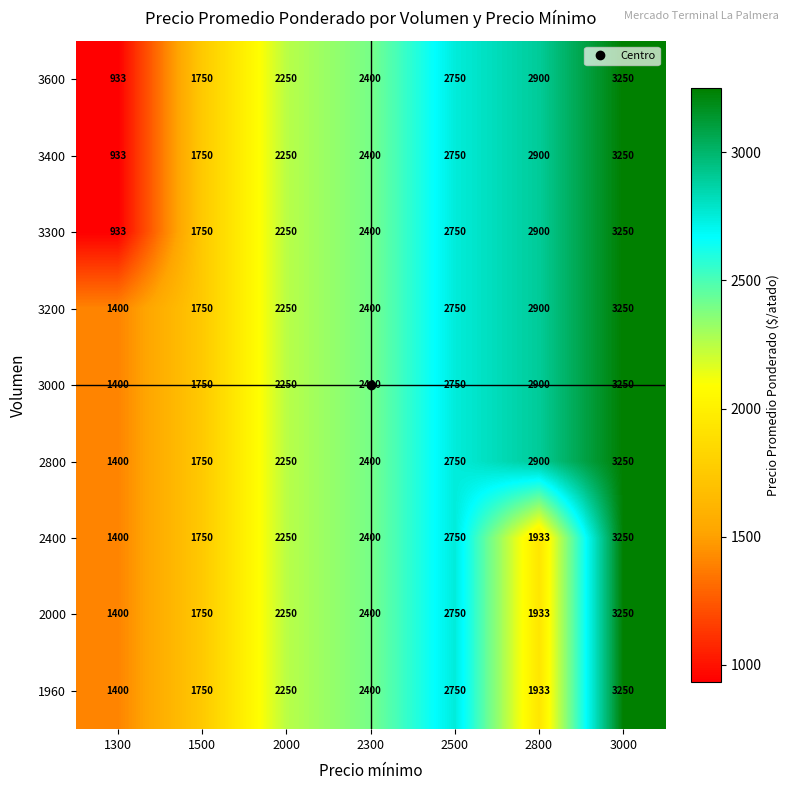

At how many categories does at least one series exceed 1517?

6